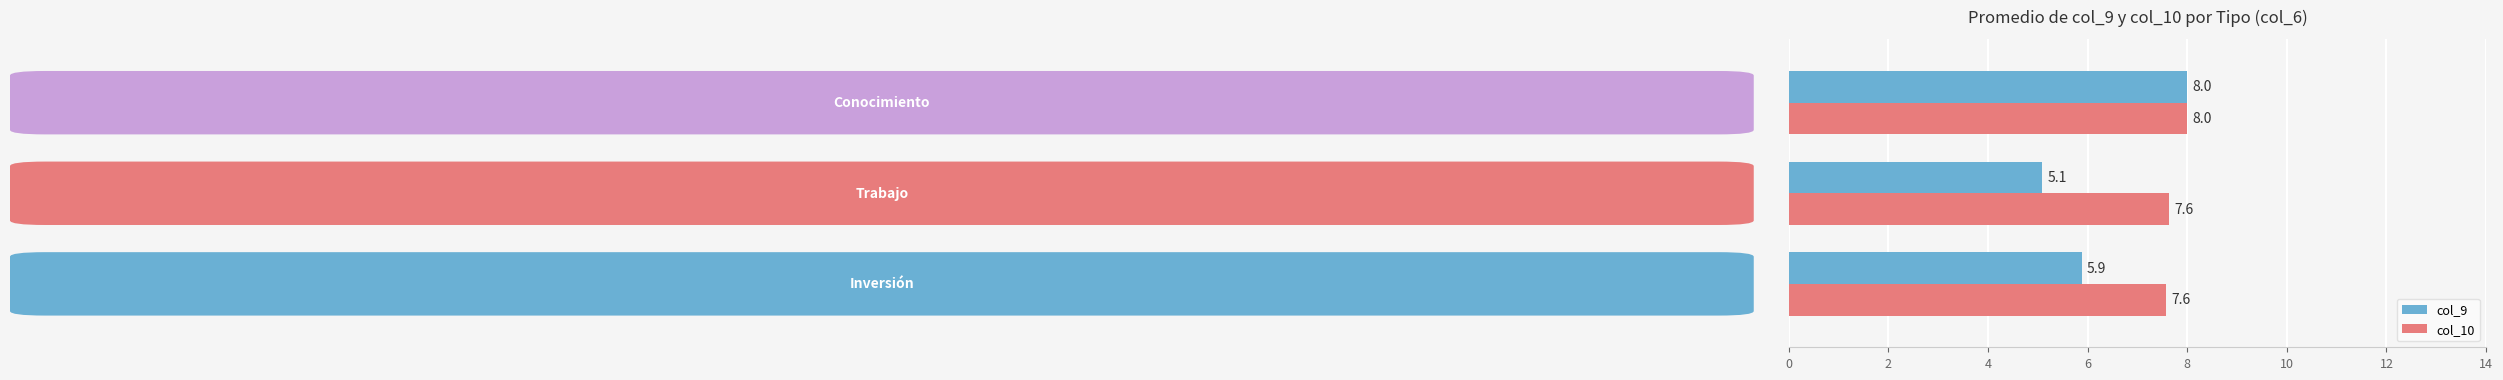

Which series has the widest spread of values?

col_9